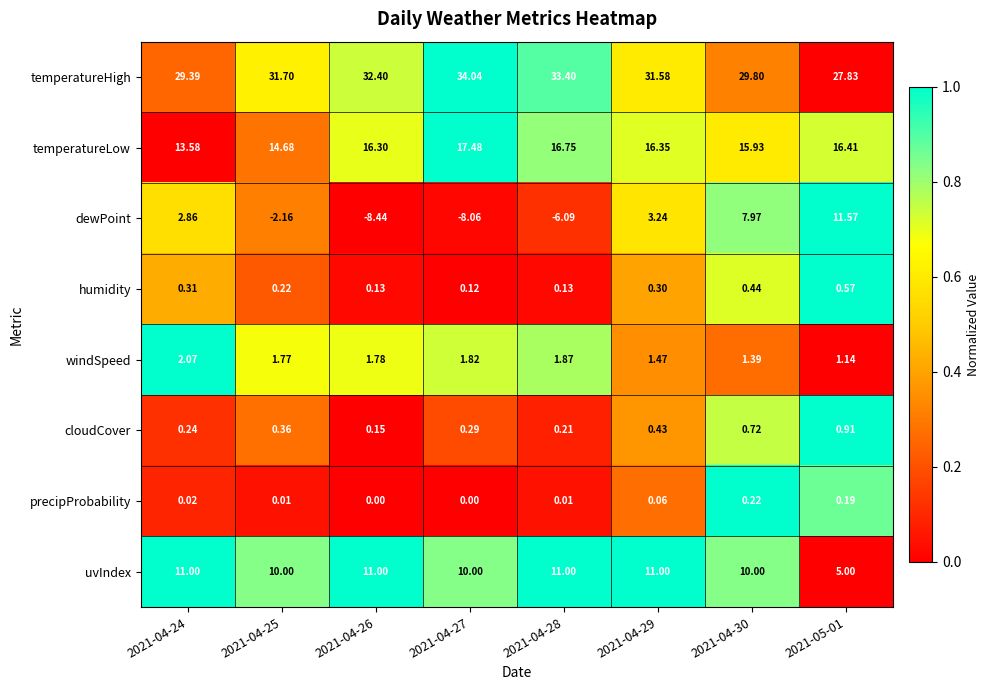

At 2021-04-25, list the series in order from largest to smallest.

temperatureHigh, temperatureLow, uvIndex, windSpeed, cloudCover, humidity, precipProbability, dewPoint